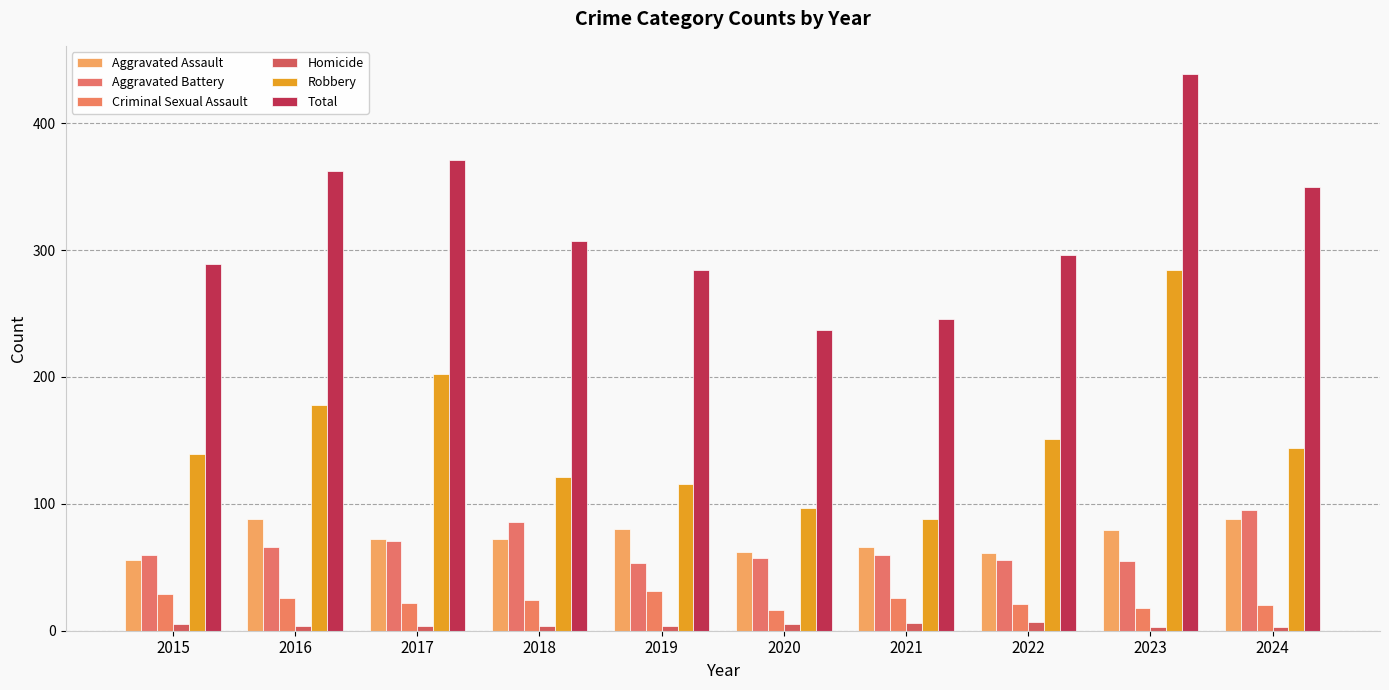

Reading right to left, what are all the values shown in this chart?

Aggravated Assault: 2024=88	2023=79	2022=61	2021=66	2020=62	2019=80	2018=72	2017=72	2016=88	2015=56
Aggravated Battery: 2024=95	2023=55	2022=56	2021=60	2020=57	2019=53	2018=86	2017=71	2016=66	2015=60
Criminal Sexual Assault: 2024=20	2023=18	2022=21	2021=26	2020=16	2019=31	2018=24	2017=22	2016=26	2015=29
Homicide: 2024=3	2023=3	2022=7	2021=6	2020=5	2019=4	2018=4	2017=4	2016=4	2015=5
Robbery: 2024=144	2023=284	2022=151	2021=88	2020=97	2019=116	2018=121	2017=202	2016=178	2015=139
Total: 2024=350	2023=439	2022=296	2021=246	2020=237	2019=284	2018=307	2017=371	2016=362	2015=289